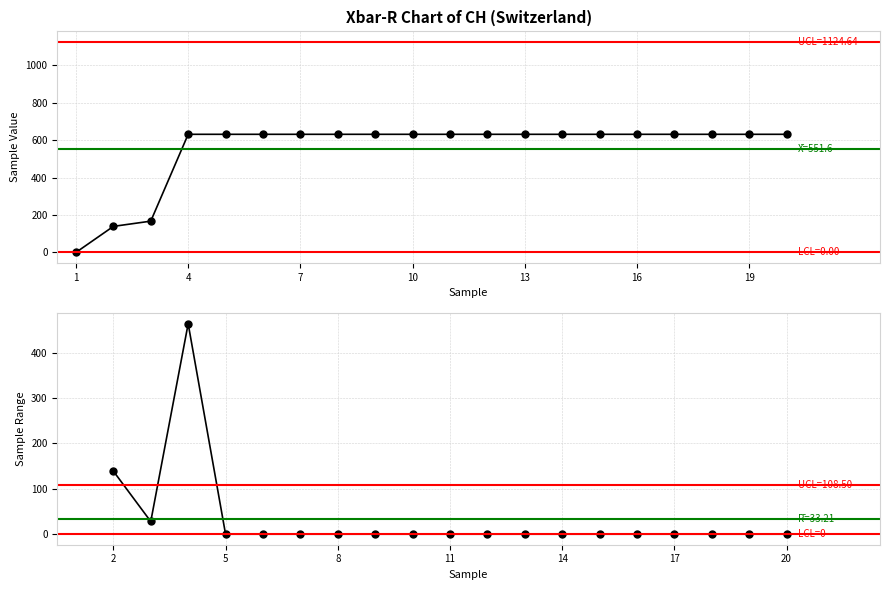

What is the greatest value displayed?

631